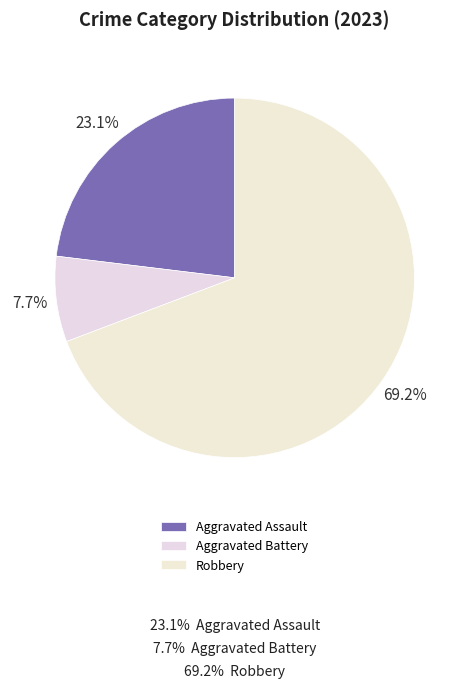

Which category accounts for the majority?

Robbery